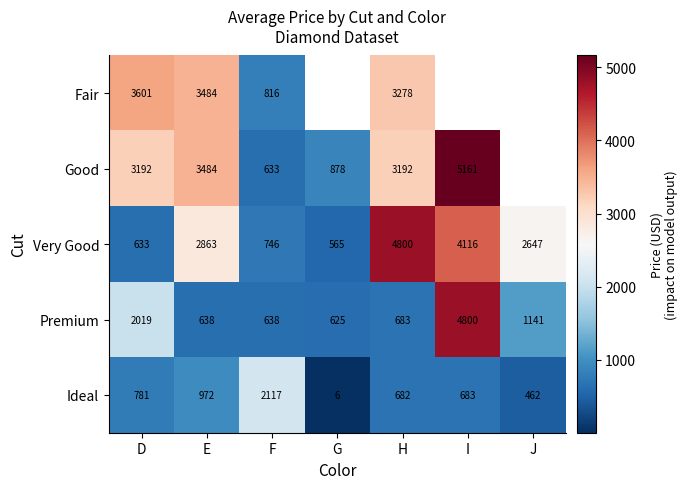

What is the total value across all series at H?

12635